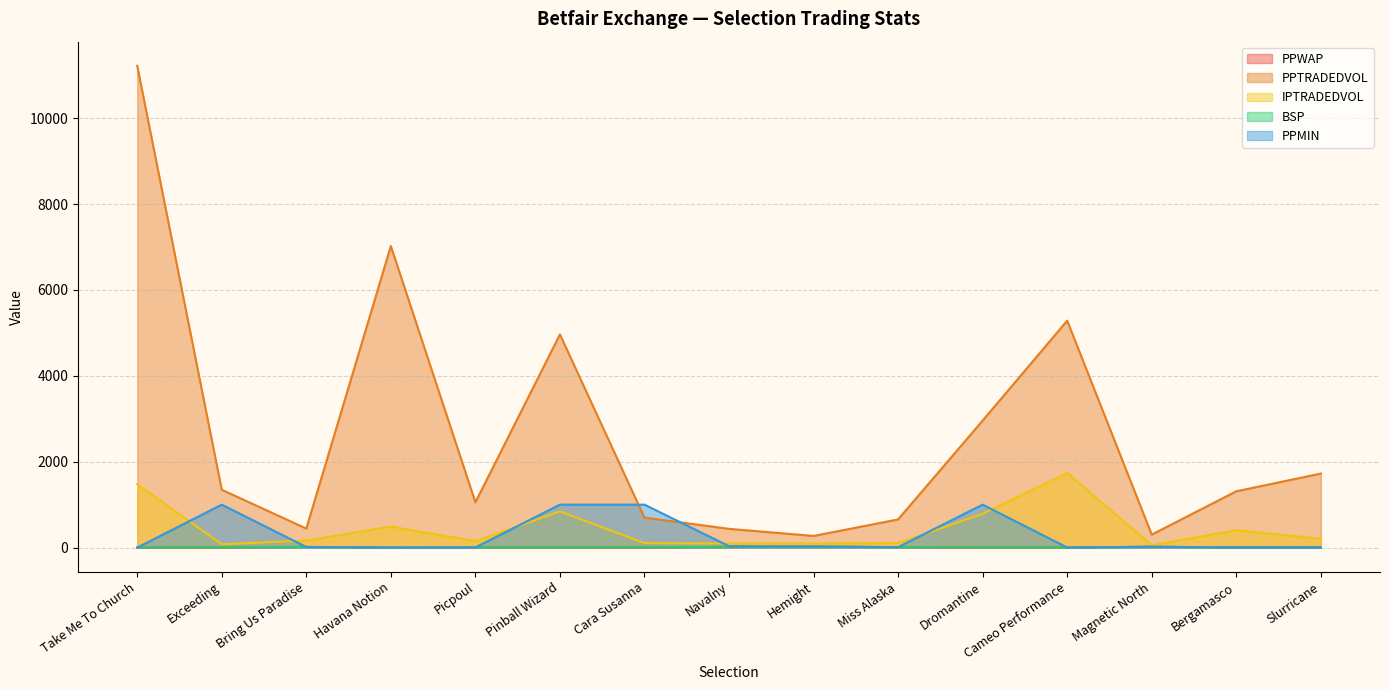

What is the maximum value shown in the chart?

11218.9